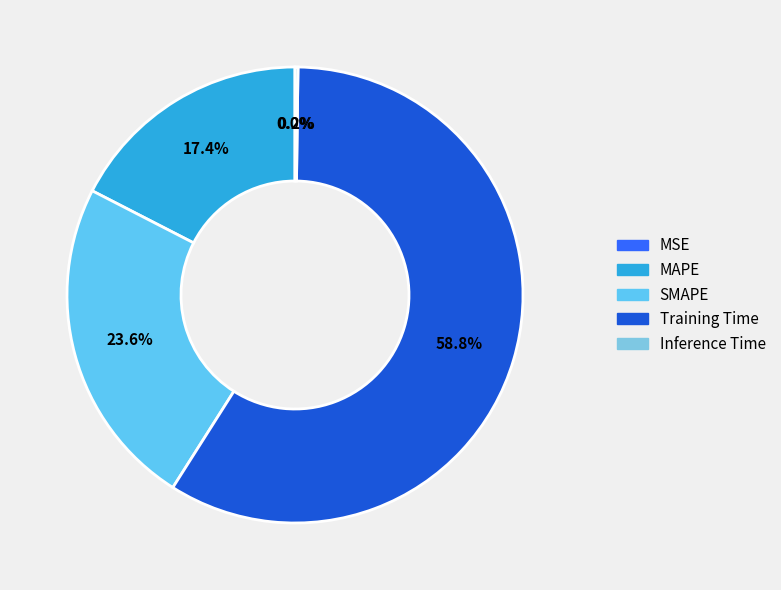

What is the majority slice?

Training Time